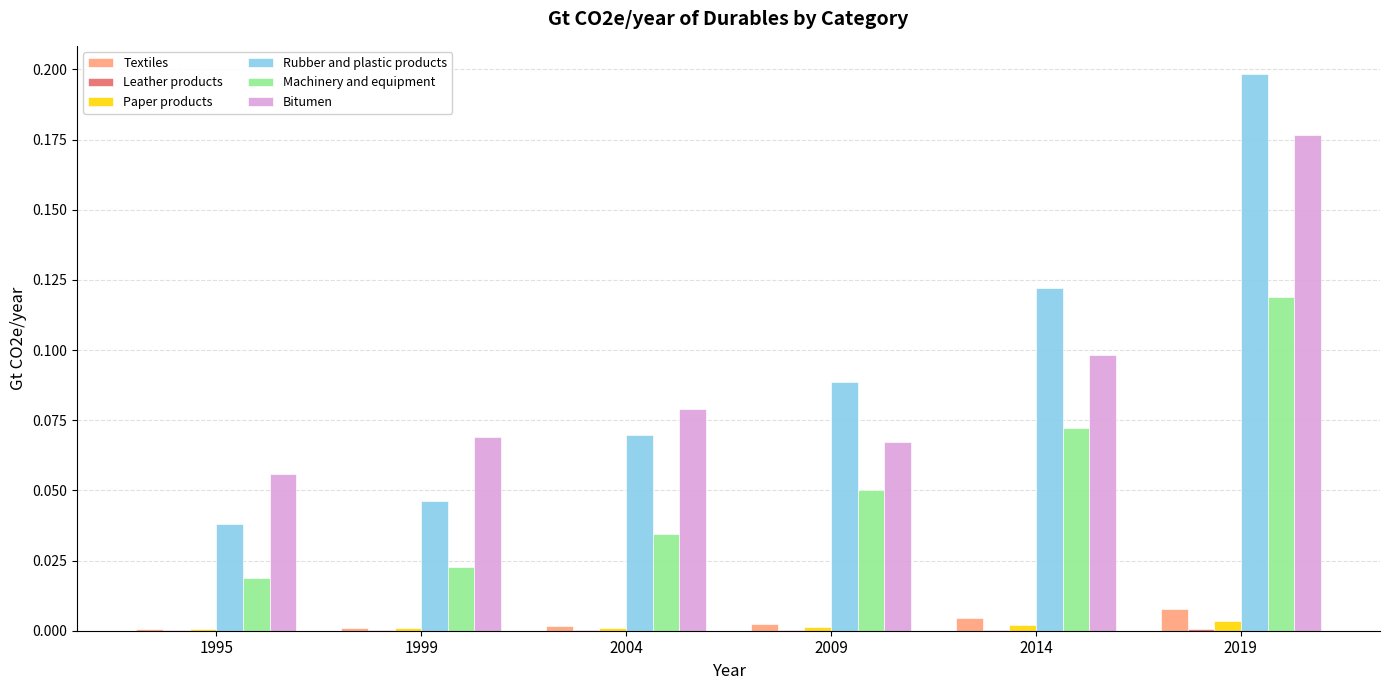

Which series has the largest total across all categories?

Rubber and plastic products